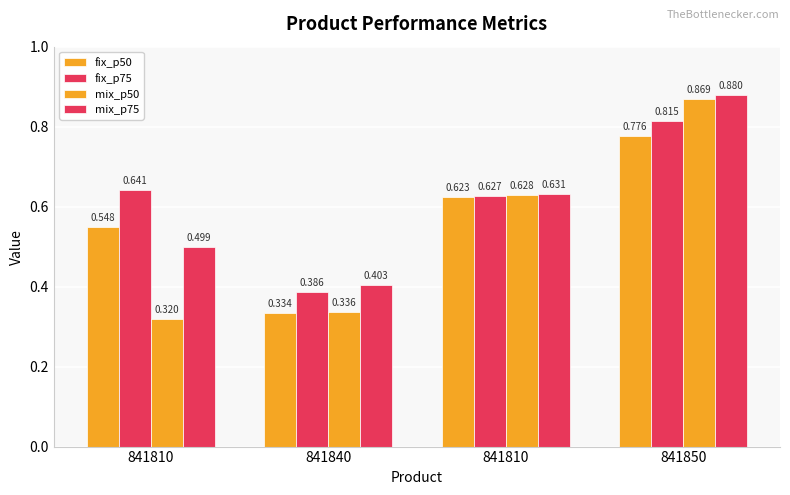

Rank the series at 841840 from lowest to highest value.

fix_p50, mix_p50, fix_p75, mix_p75